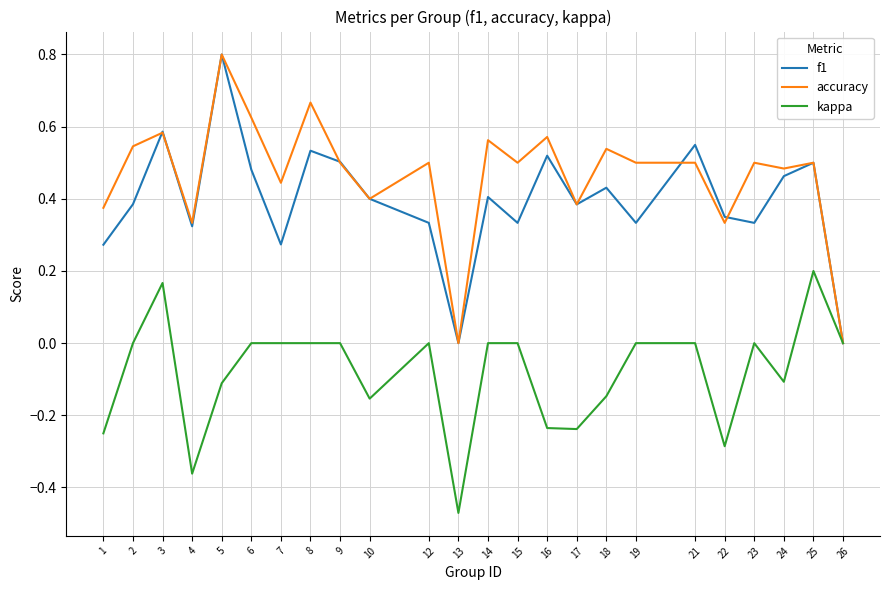

The f1 series shows 0.2 at 18. True or false?

False